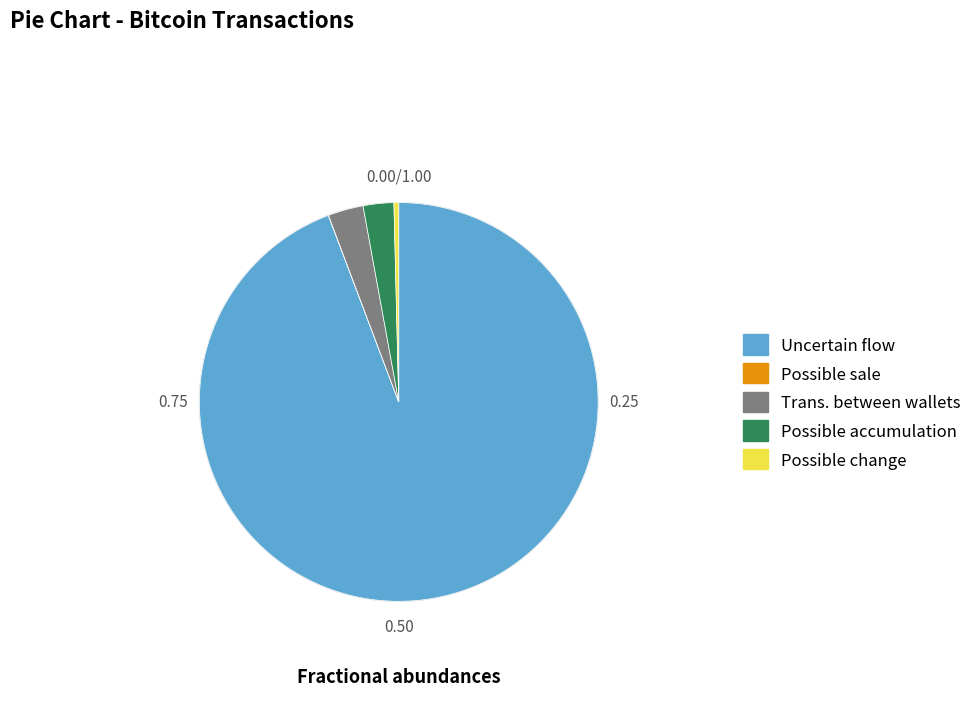

Does Uncertain flow account for over 50% of the chart?

Yes